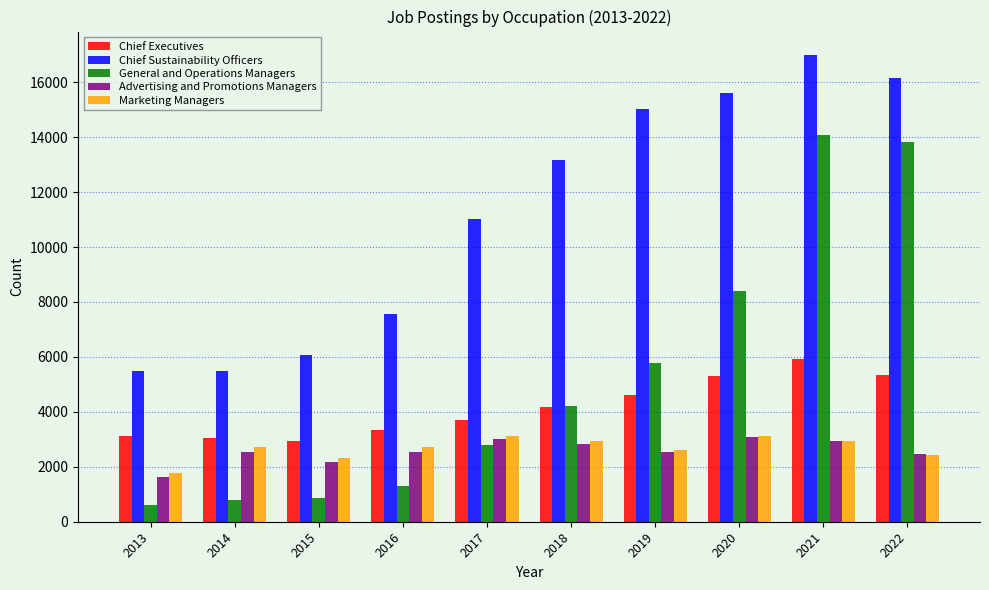

Between 2013 and 2018, which series saw the biggest shift?

Chief Sustainability Officers